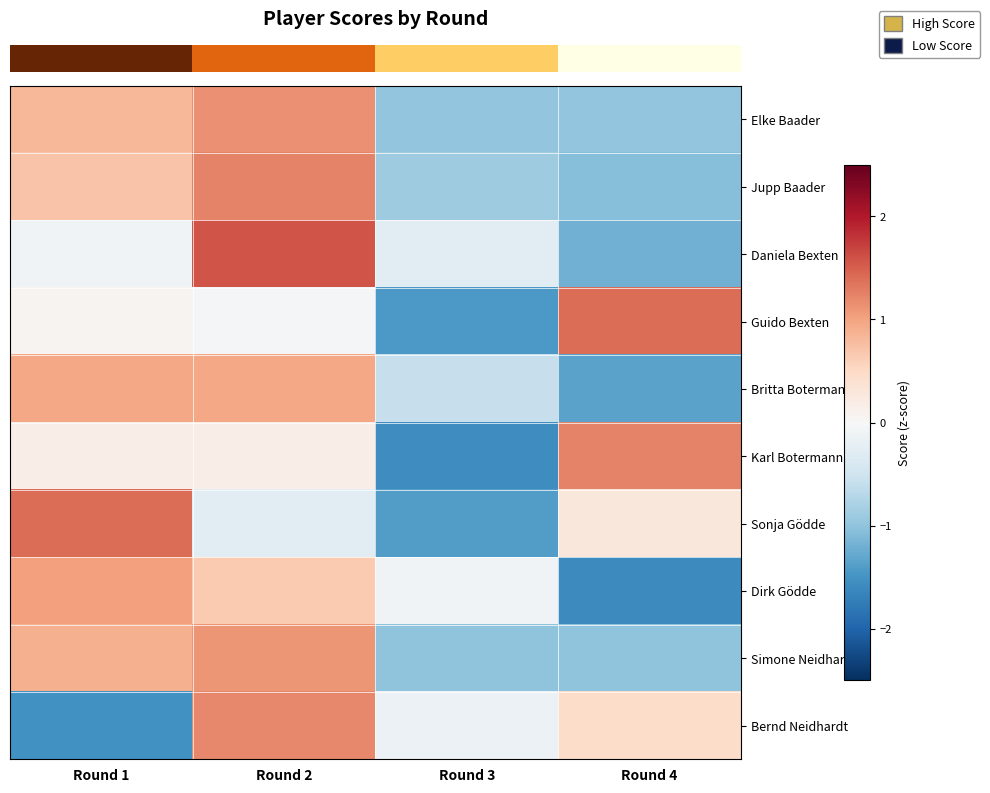

How many distinct data groups are displayed?

10